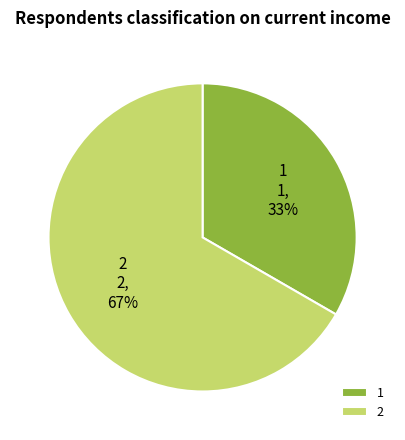

What percentage is the 2 slice, to the nearest percent?

67%